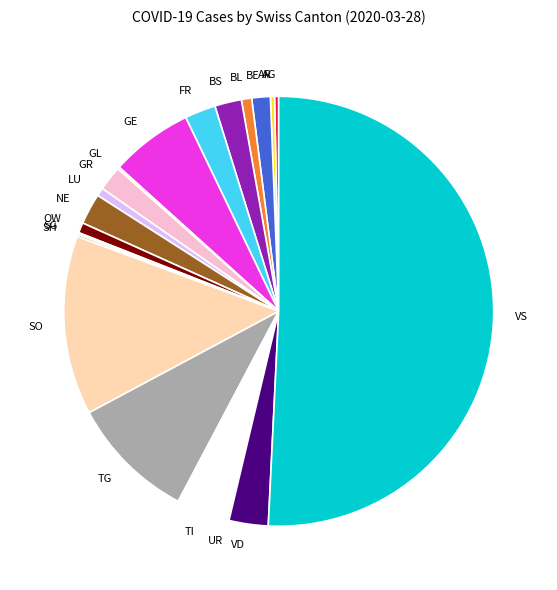

The TG slice represents 1% of the pie. True or false?

False